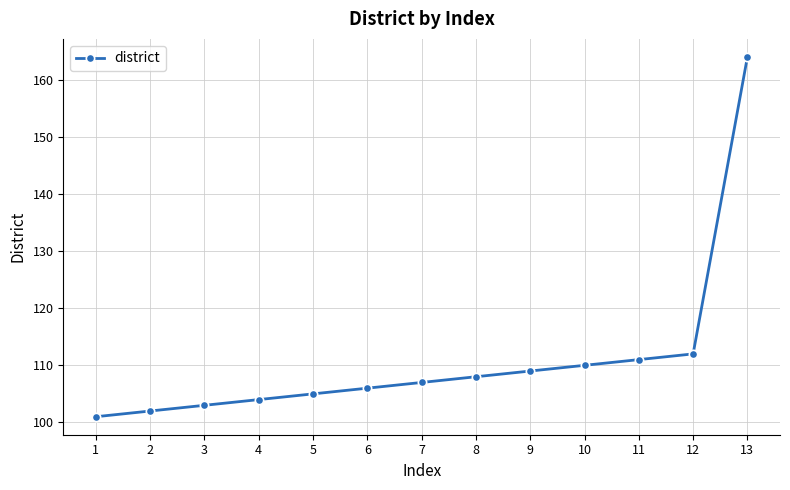

Which category has the lowest value across all series?

1